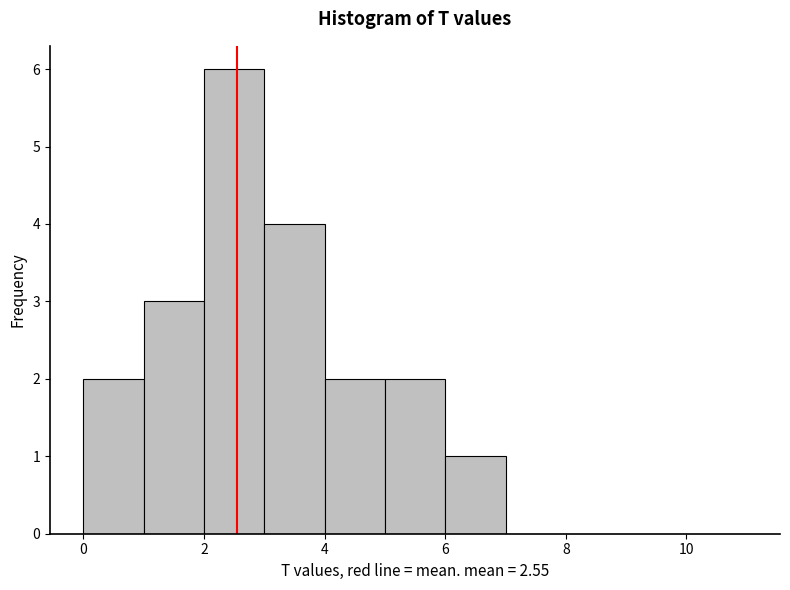

How tall is the bar that spans 5 to 6 on the x-axis? The values are not printed on the chart, so give them approximately, as read against the axis.

2